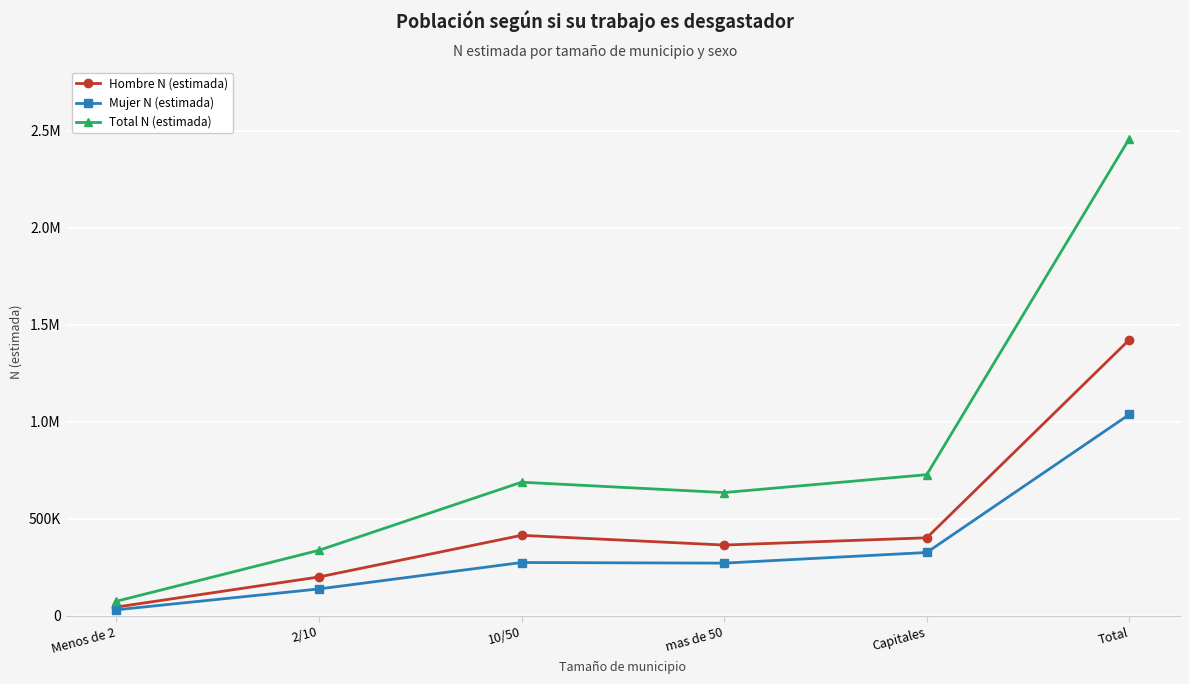

What is the total value across all series at Total?

4918988